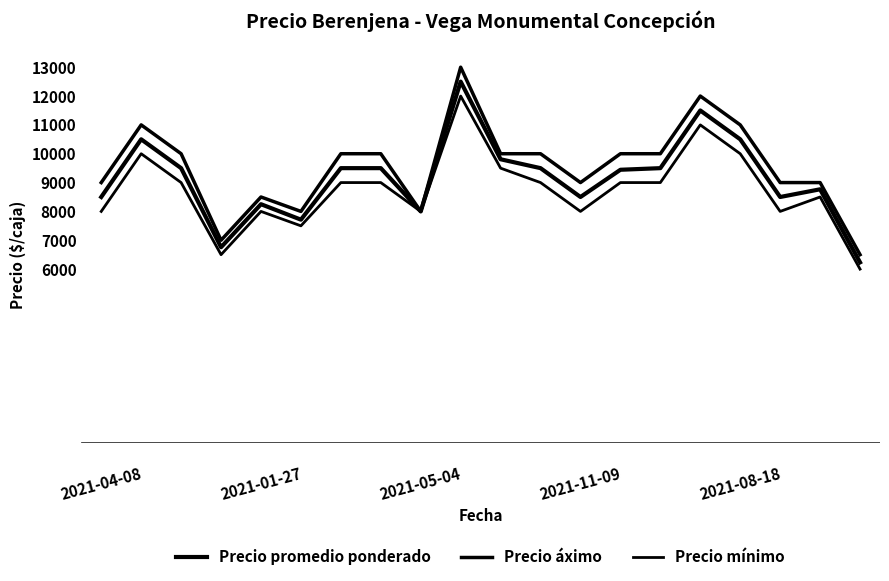

How many lines are shown in the chart?

3